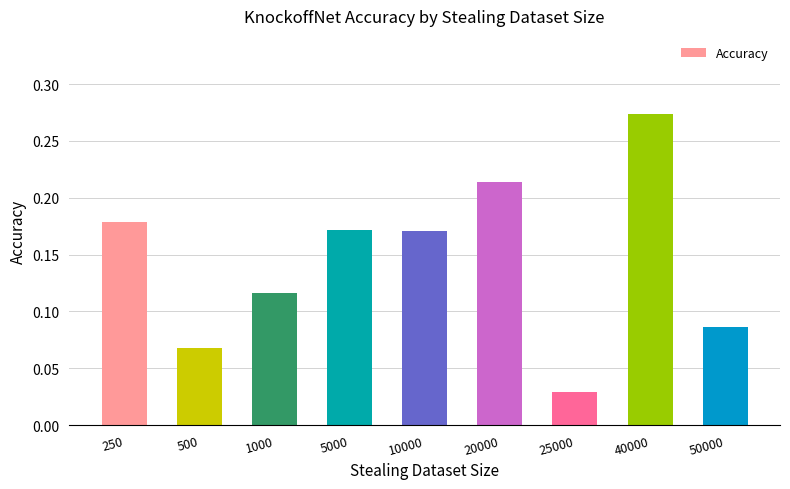

What is the change in value from 1000 to 10000?

+0.1